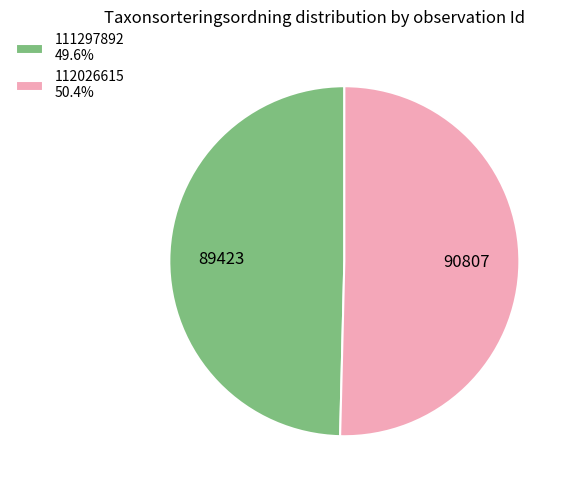

Which slice is the largest?

112026615